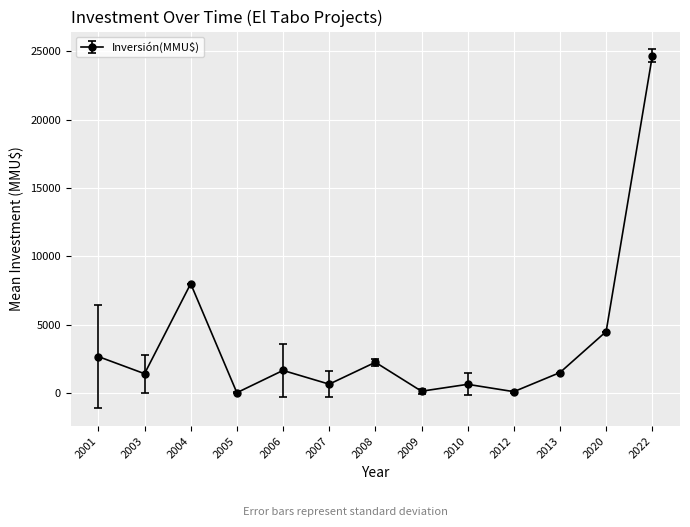

Approximately how many times larger is the value at 2003 compared to 2008?

0.6